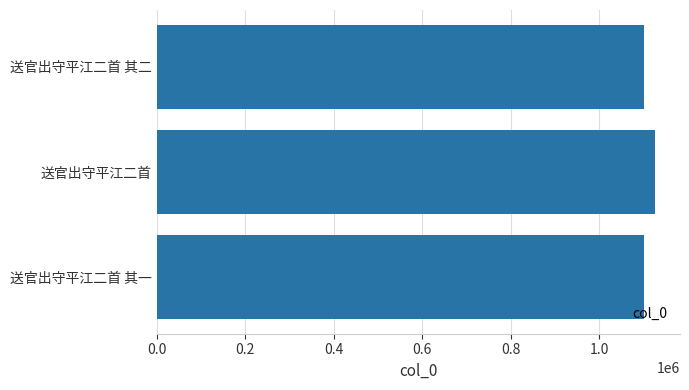

What is the average value?

1109973